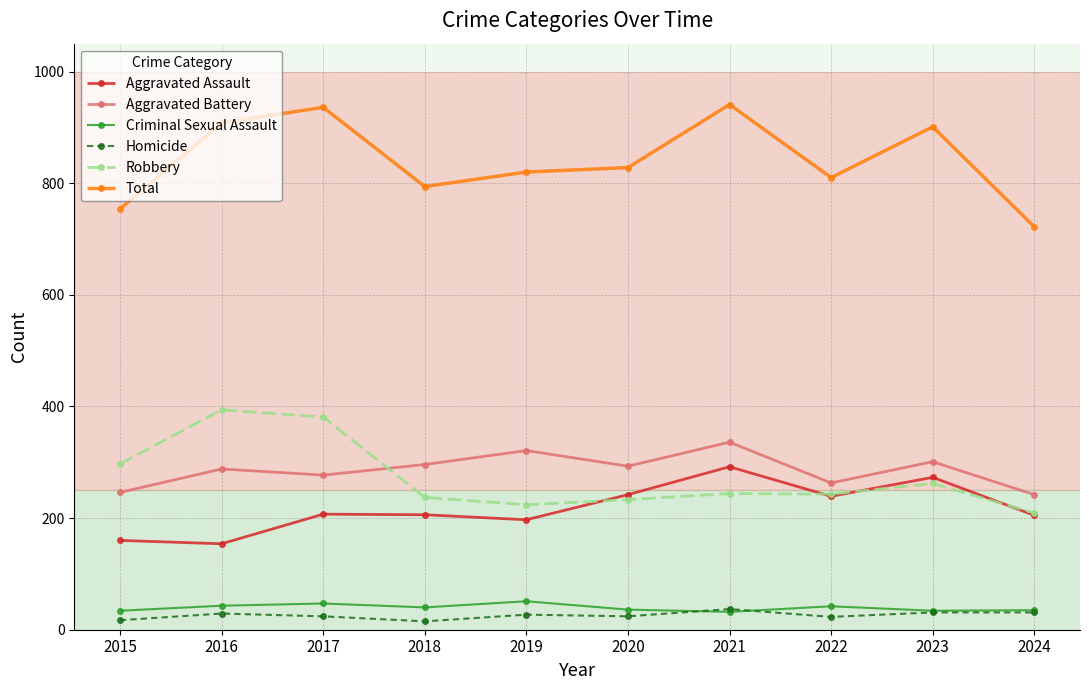

What is the greatest value displayed?

941